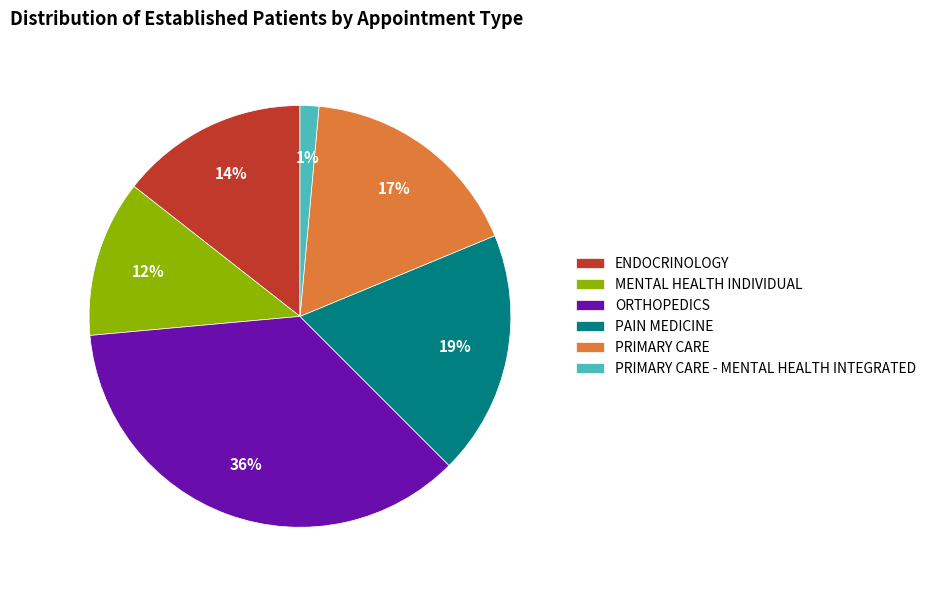

Rank the categories by value from lowest to highest.

PRIMARY CARE - MENTAL HEALTH INTEGRATED, MENTAL HEALTH INDIVIDUAL, ENDOCRINOLOGY, PRIMARY CARE, PAIN MEDICINE, ORTHOPEDICS